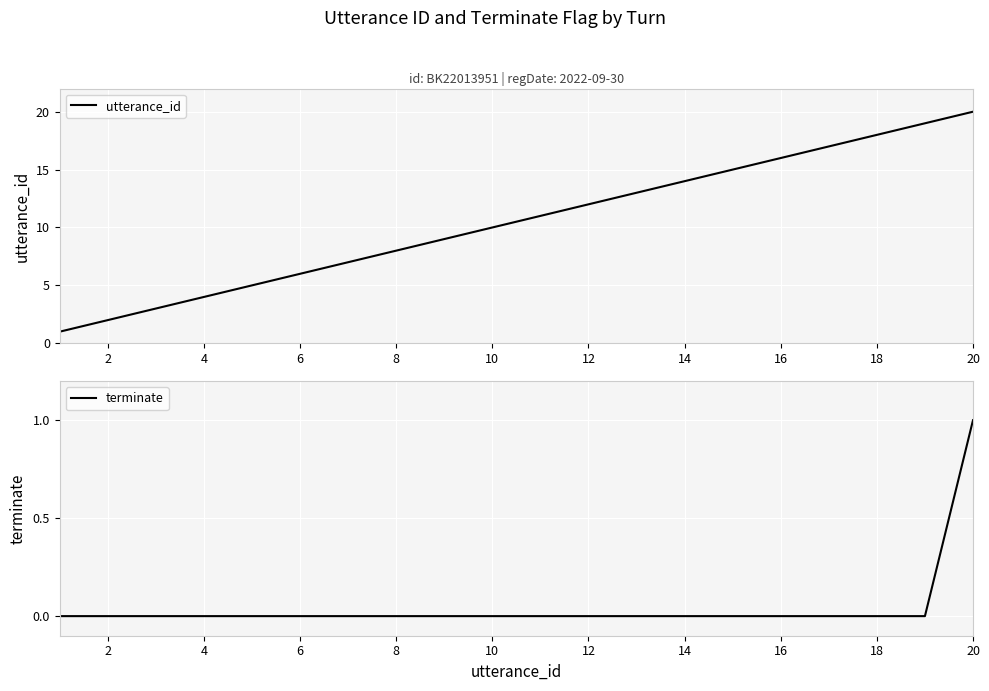

Count the number of categories in the chart.

20